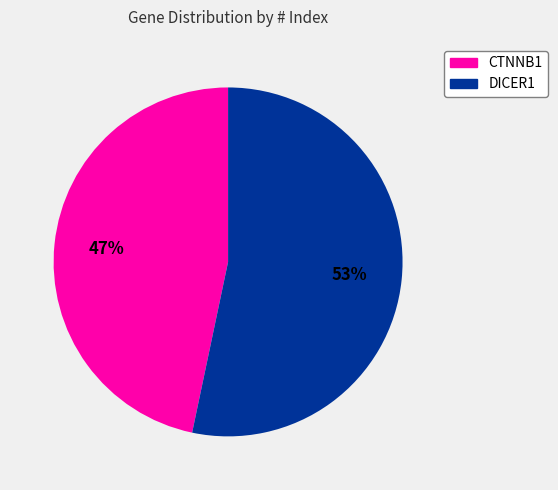

How many segments does this pie chart have?

2